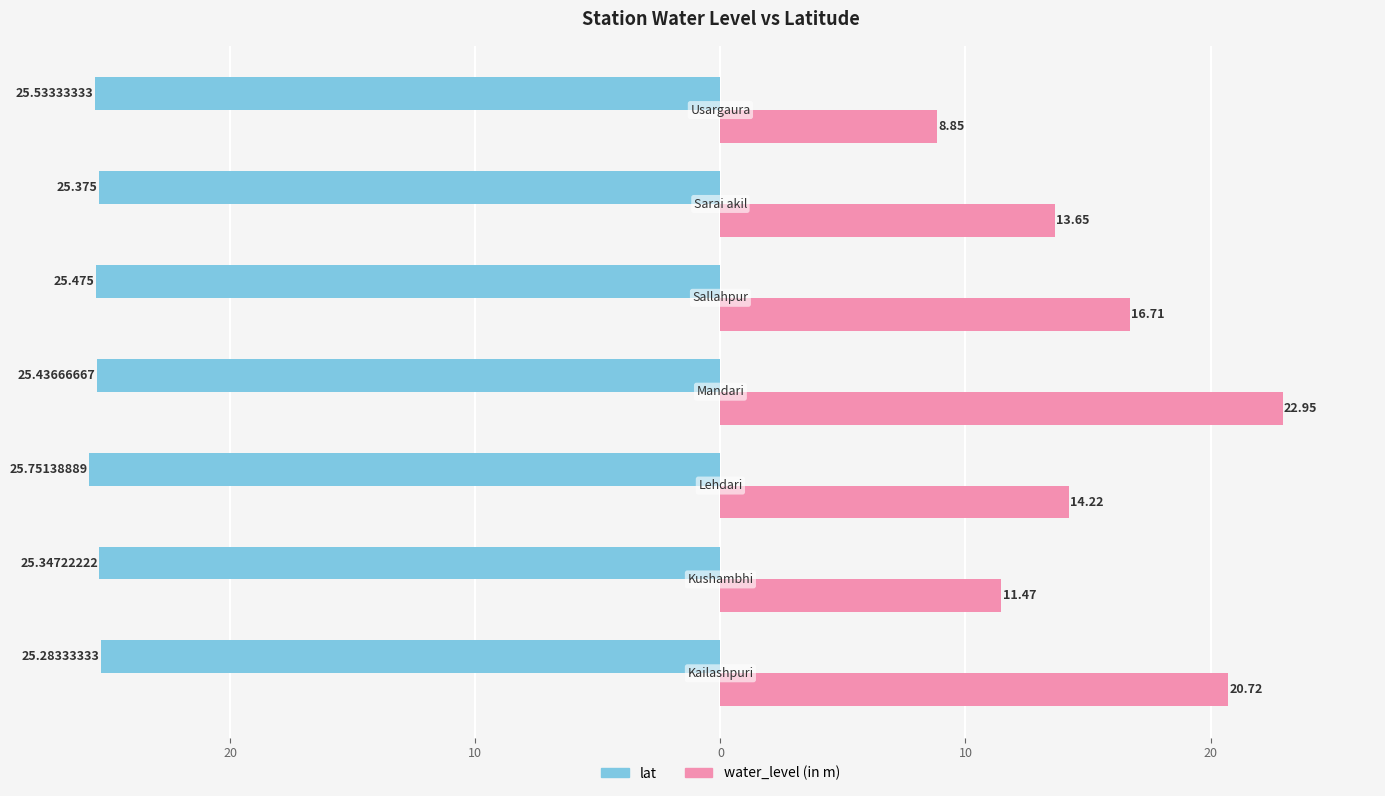

What are all the series names shown in the legend?

lat, water_level (in m)